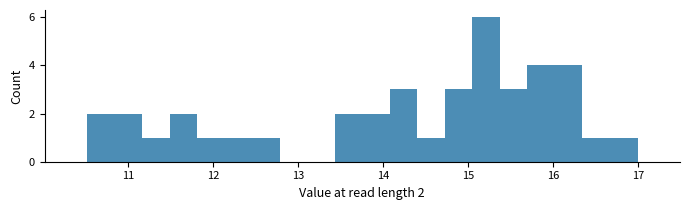

Around what value on the x-axis is the tallest bar? Give the approximate position of its centre, as read against the axis.

15.2